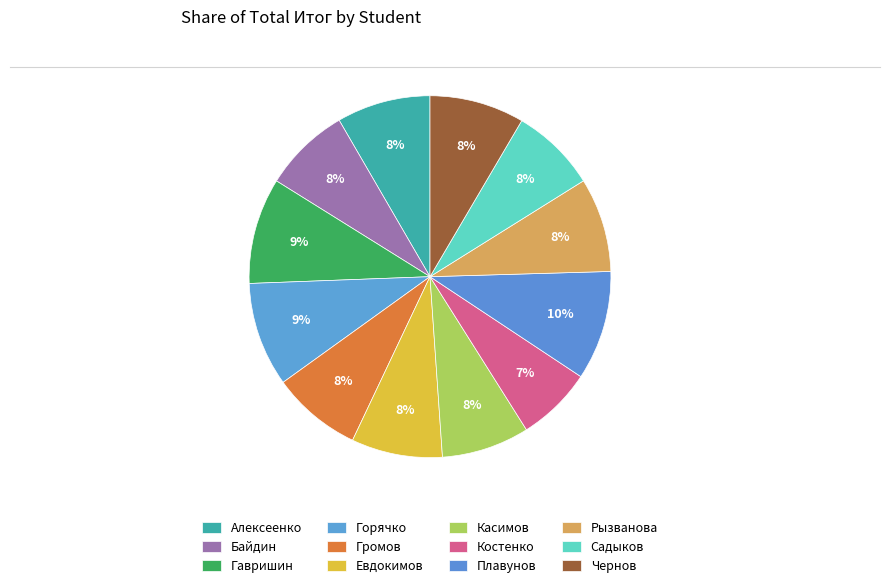

To the nearest percent, what portion does Байдин represent?

8%